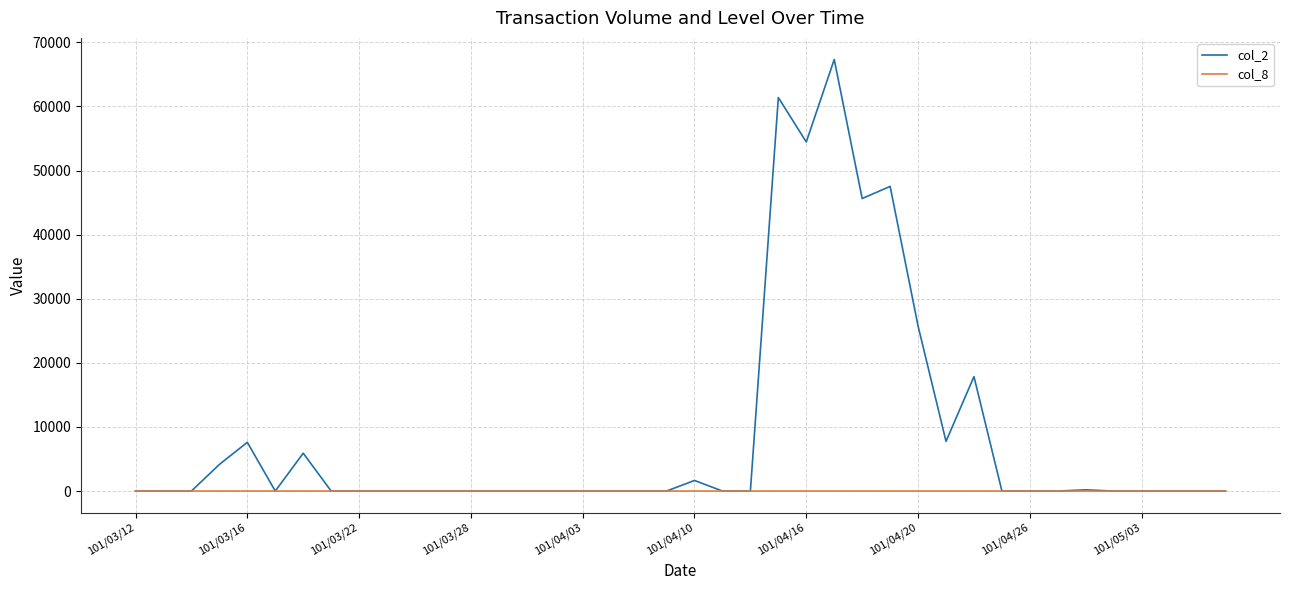

Which series has the largest range (max minus min)?

col_2